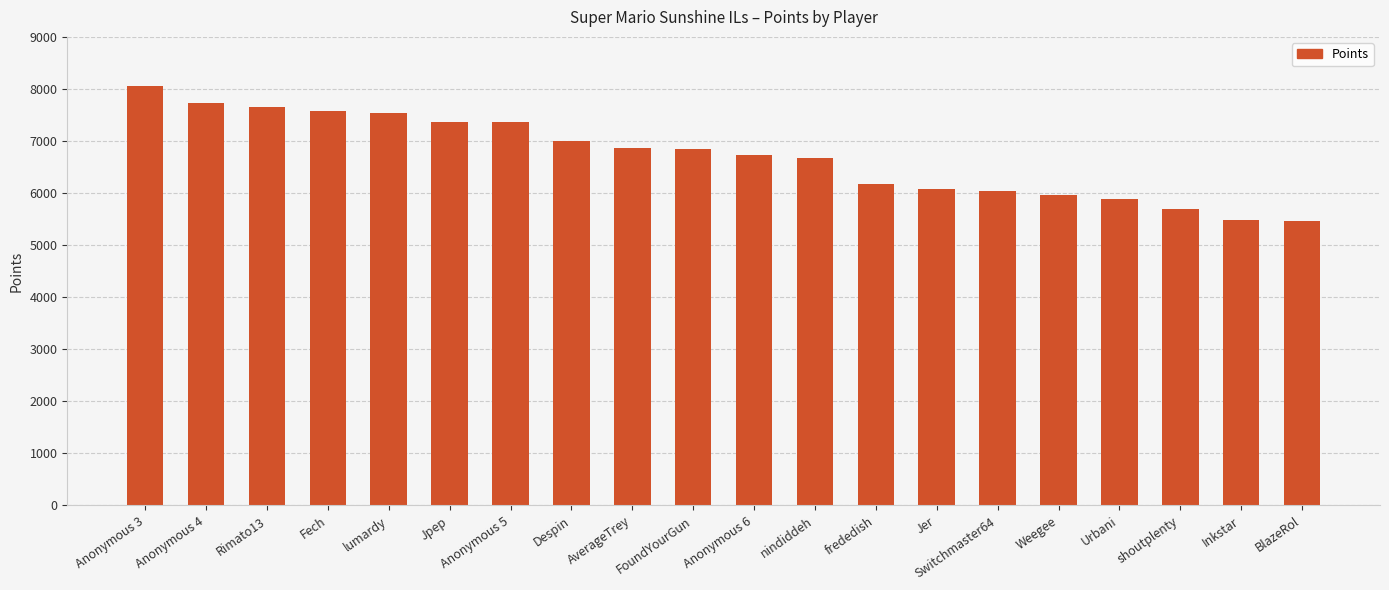

What is the minimum value shown in the chart?

5458